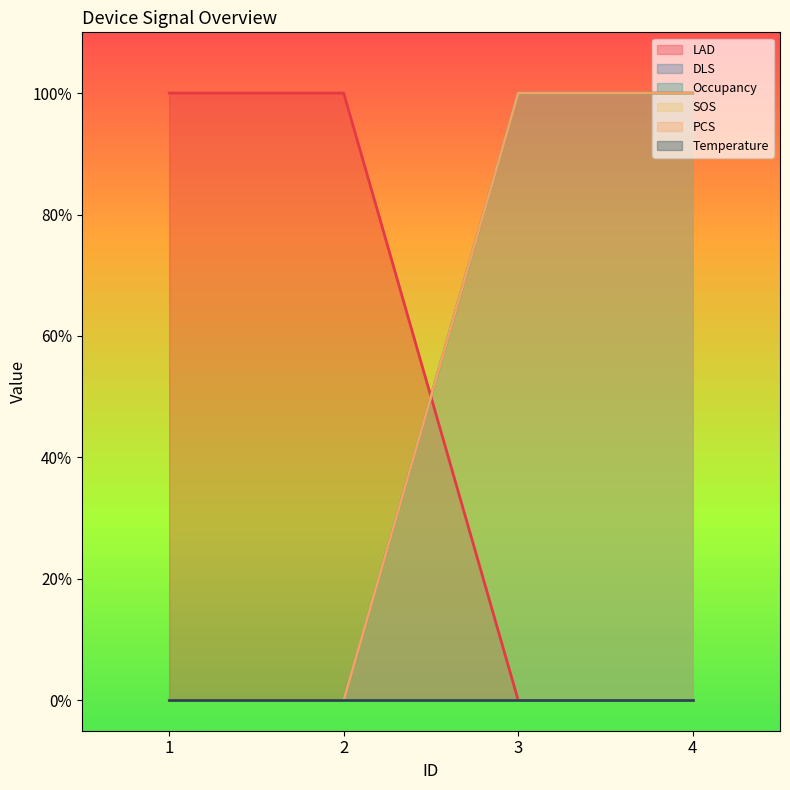

At which category is the sum across all series the highest?

3